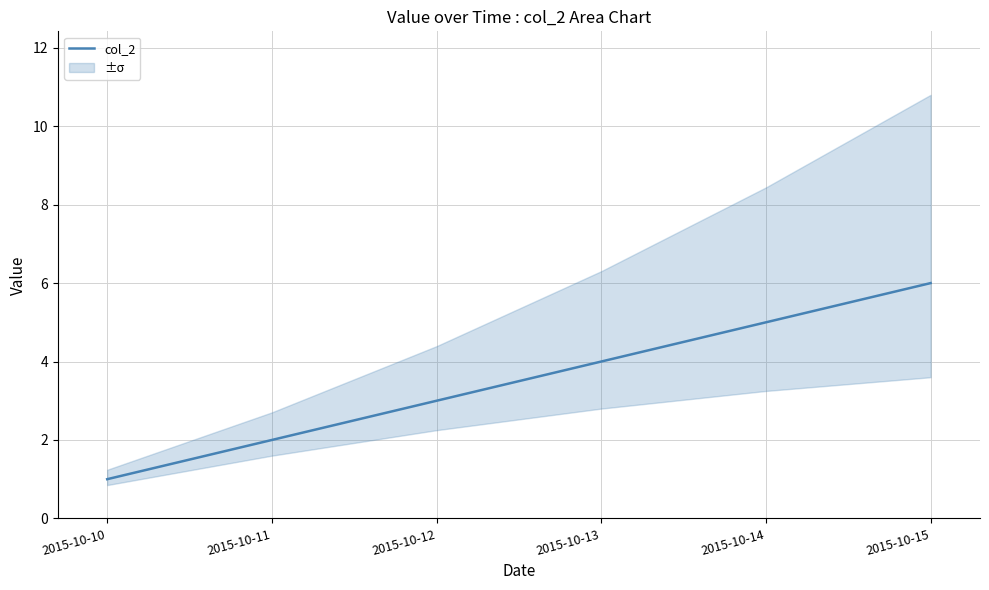

What is the difference between the maximum and minimum values?

5